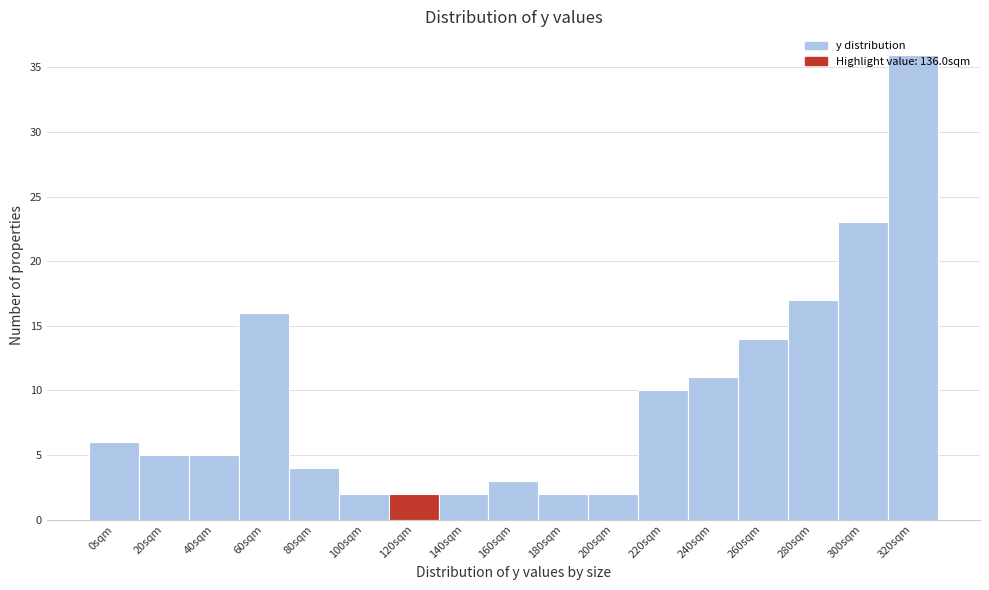

What is the label of the 11th bar from the right?

120sqm